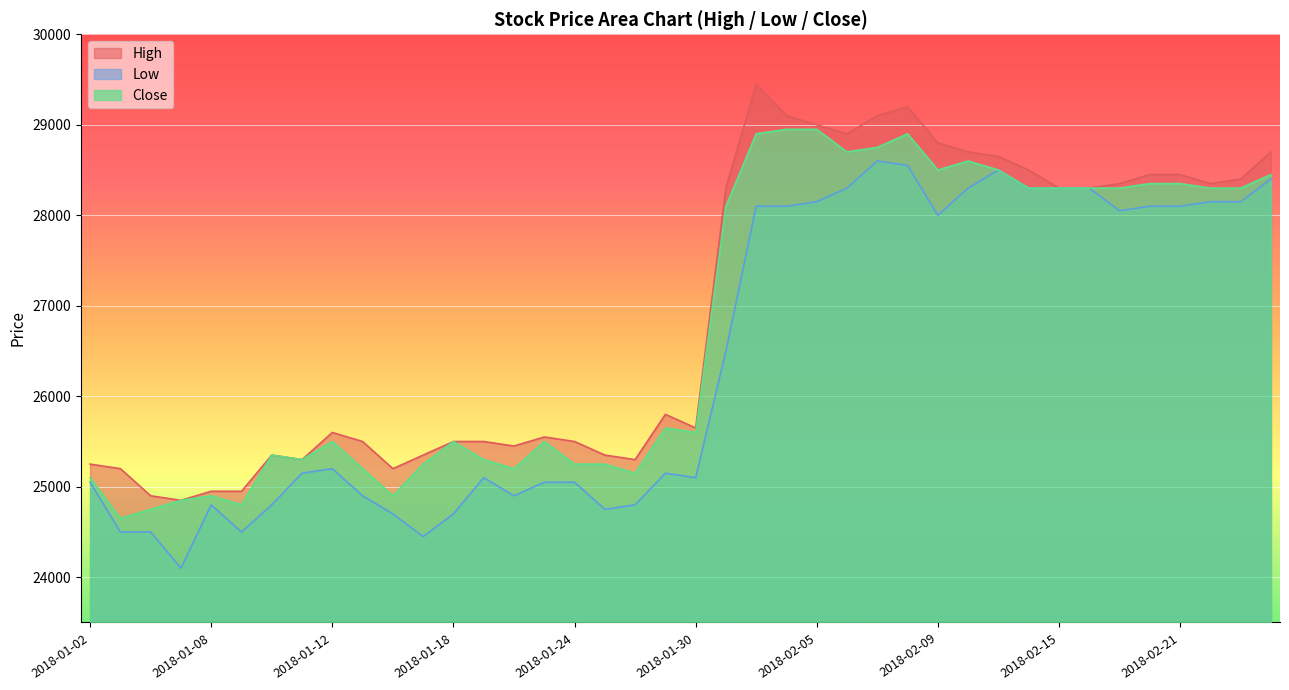

True or false: Low and Close cross at least once.

False